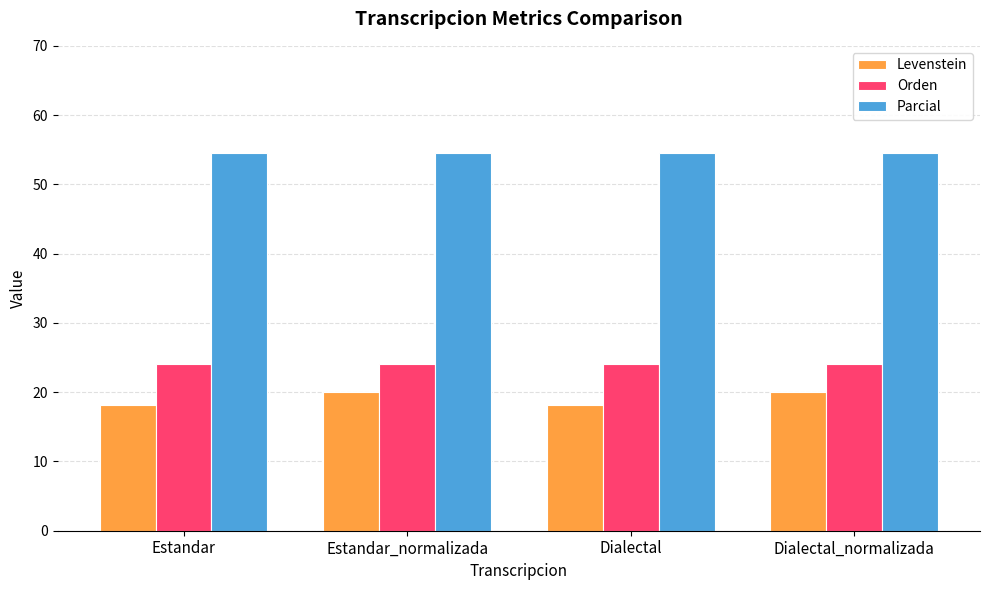

How many bars are there in each group?

3